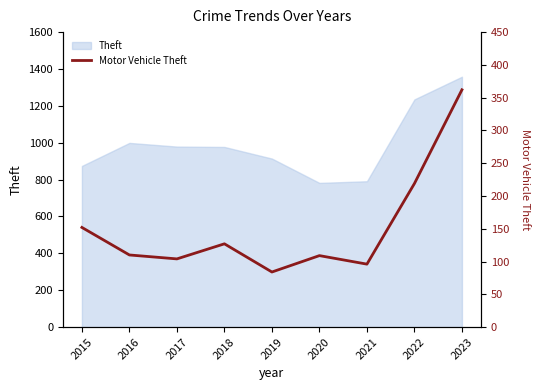

What is the difference between the maximum and minimum values?

278